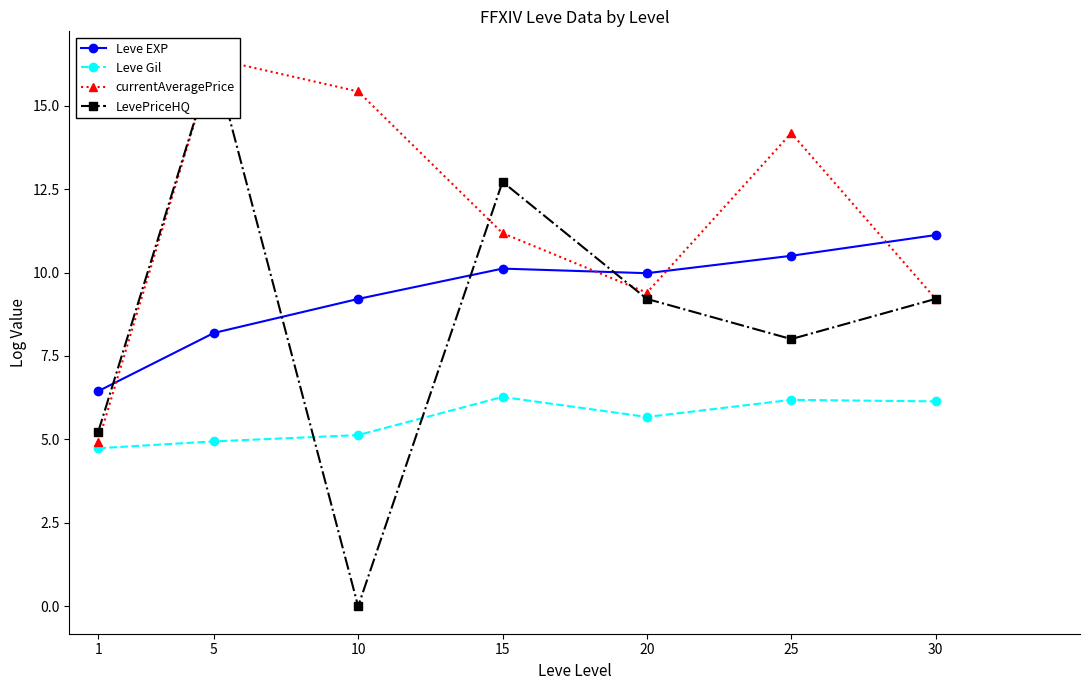

True or false: currentAveragePrice has more than 1 points higher than both neighbors.

True